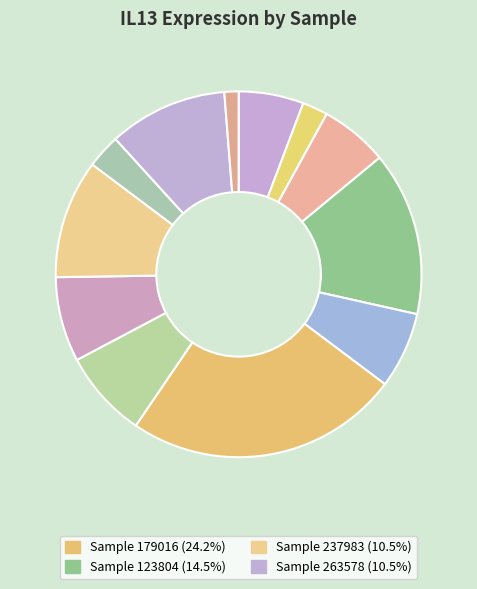

What is the smallest slice in the pie chart?

273919